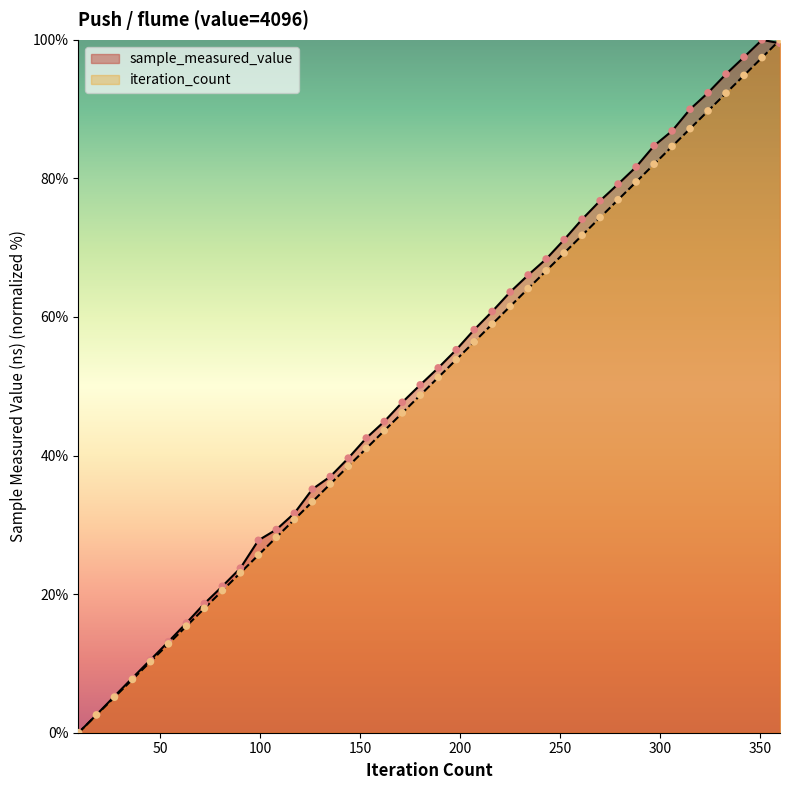

Which series has the largest total across all categories?

sample_measured_value